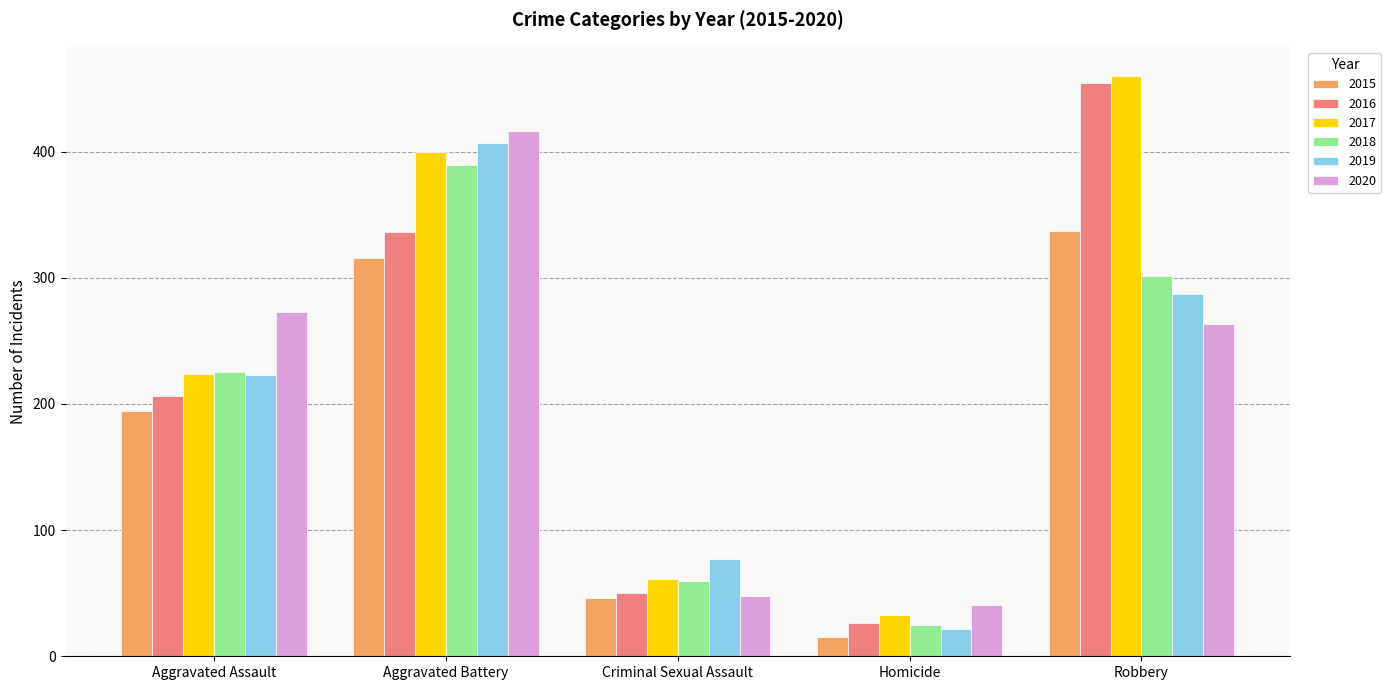

How many bars are there in total?

30